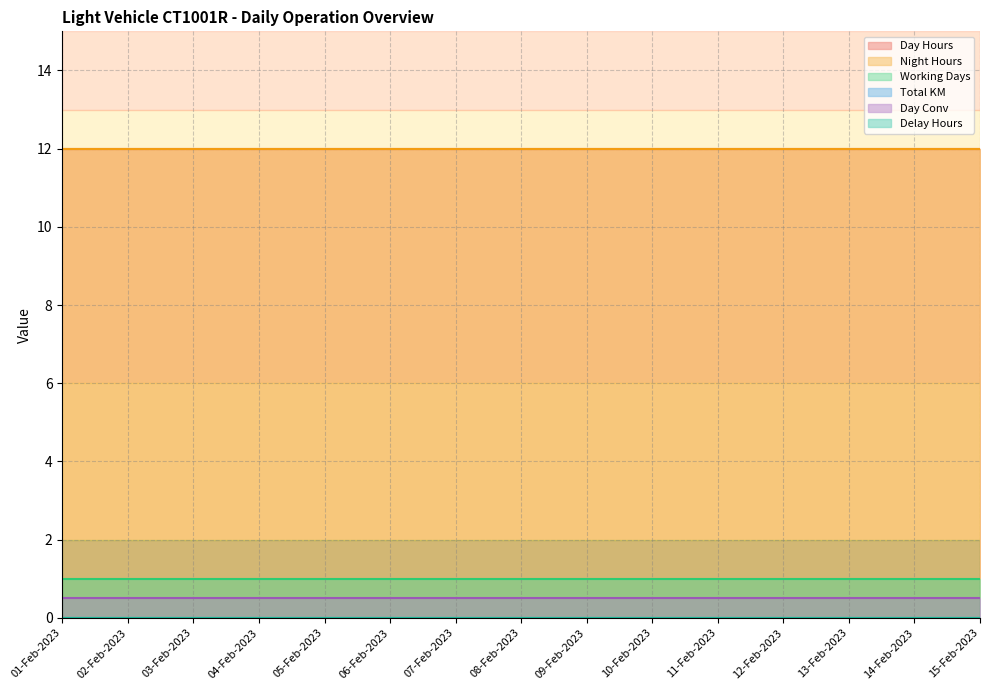

What is the label of the 2nd point from the left?

02-Feb-2023